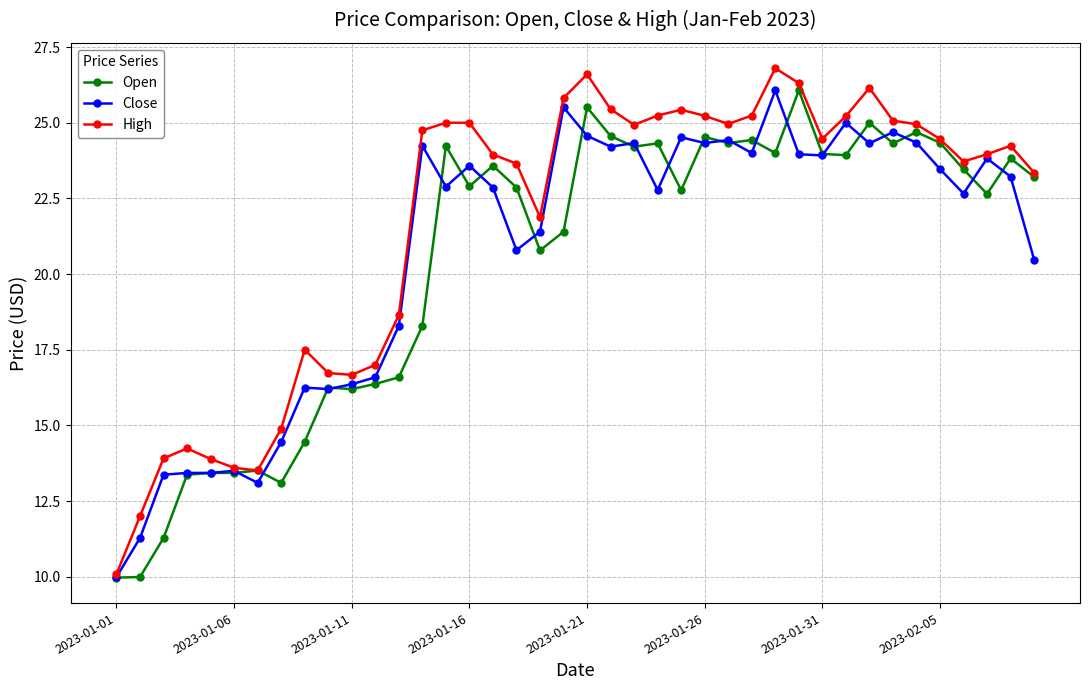

What are all the series names shown in the legend?

Open, Close, High